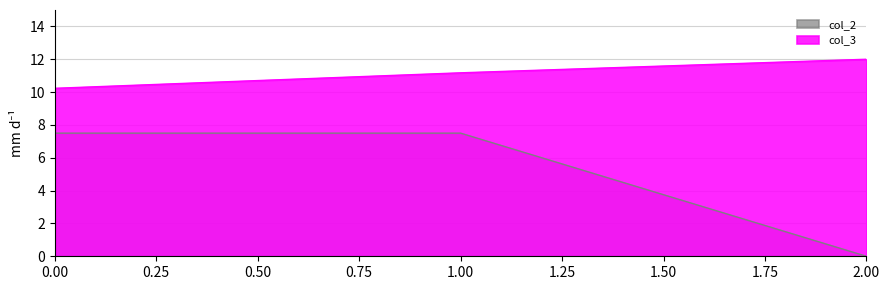

Rank the categories by col_2 value from lowest to highest.

2, 0, 1